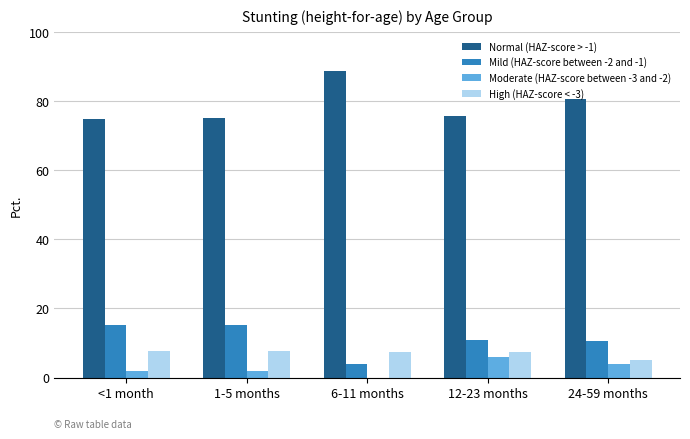

Which series has the largest total across all categories?

Normal (HAZ-score > -1)